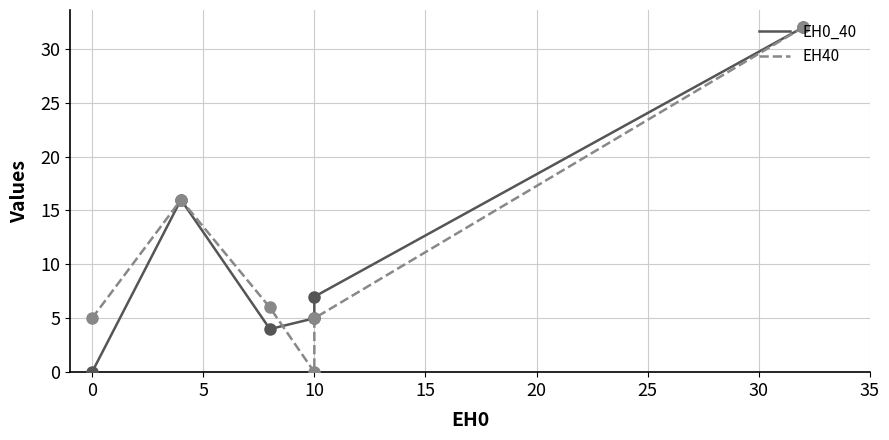

Is the value of EH0_40 at 10 greater than the value of EH40 at 10?

Yes